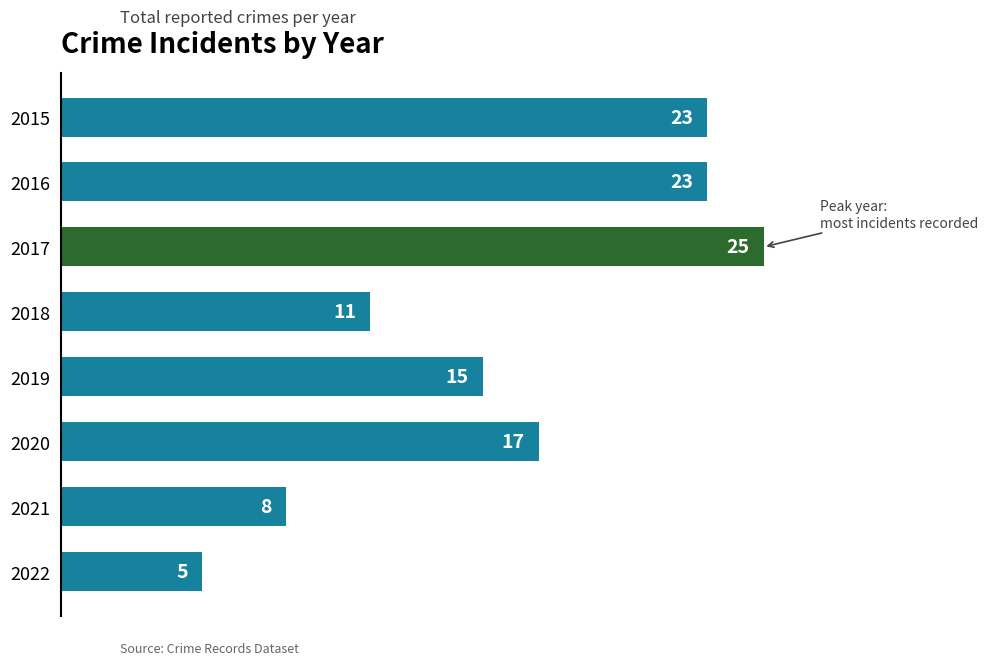

What is the value of the 8th bar from the top?

5